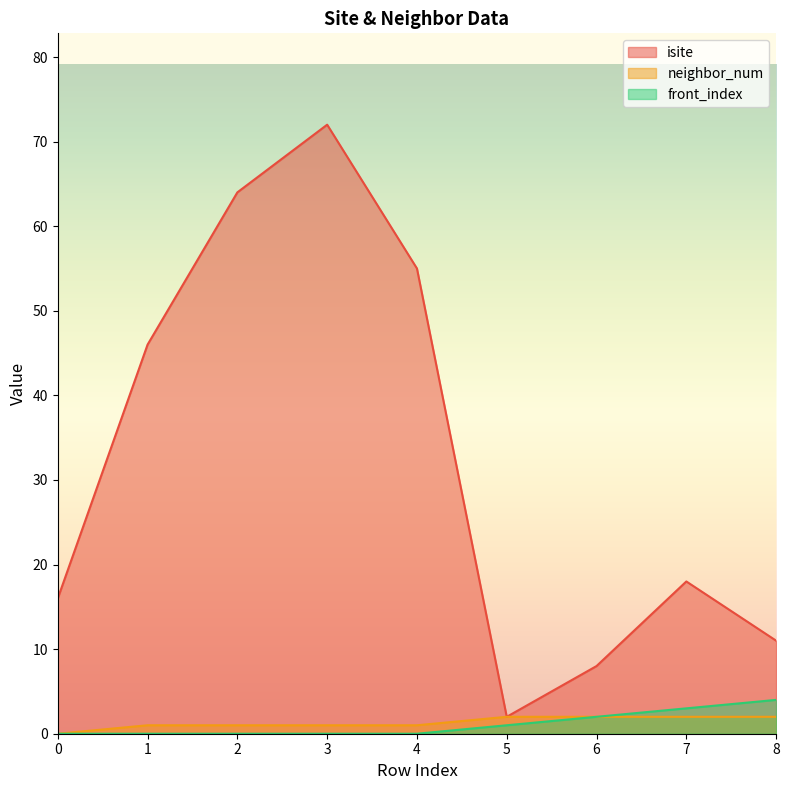

What are all the series names shown in the legend?

isite, neighbor_num, front_index